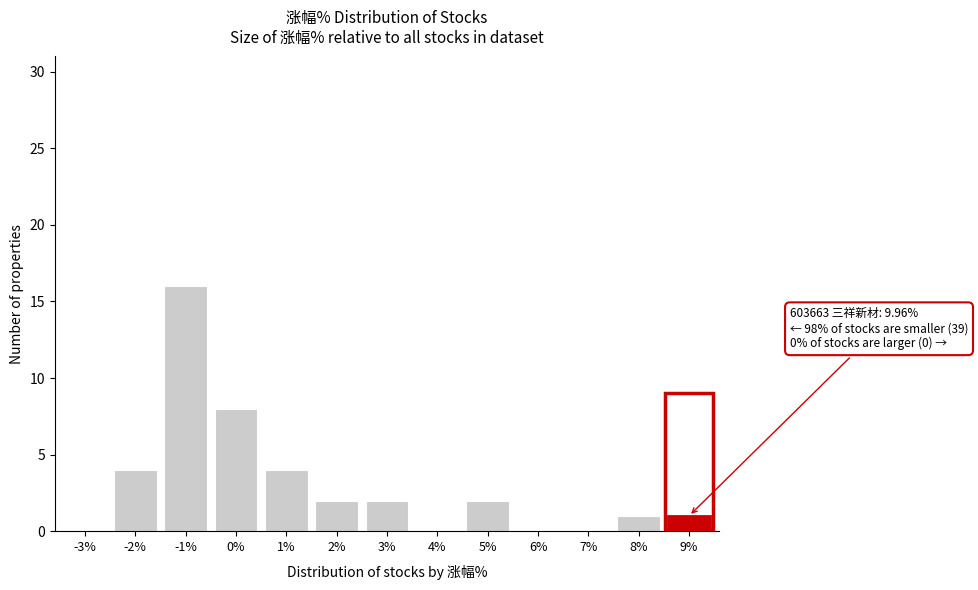

Reading right to left, extract all data points from this chart.

9%=1	8%=1	7%=0	6%=0	5%=2	4%=0	3%=2	2%=2	1%=4	0%=8	-1%=16	-2%=4	-3%=0